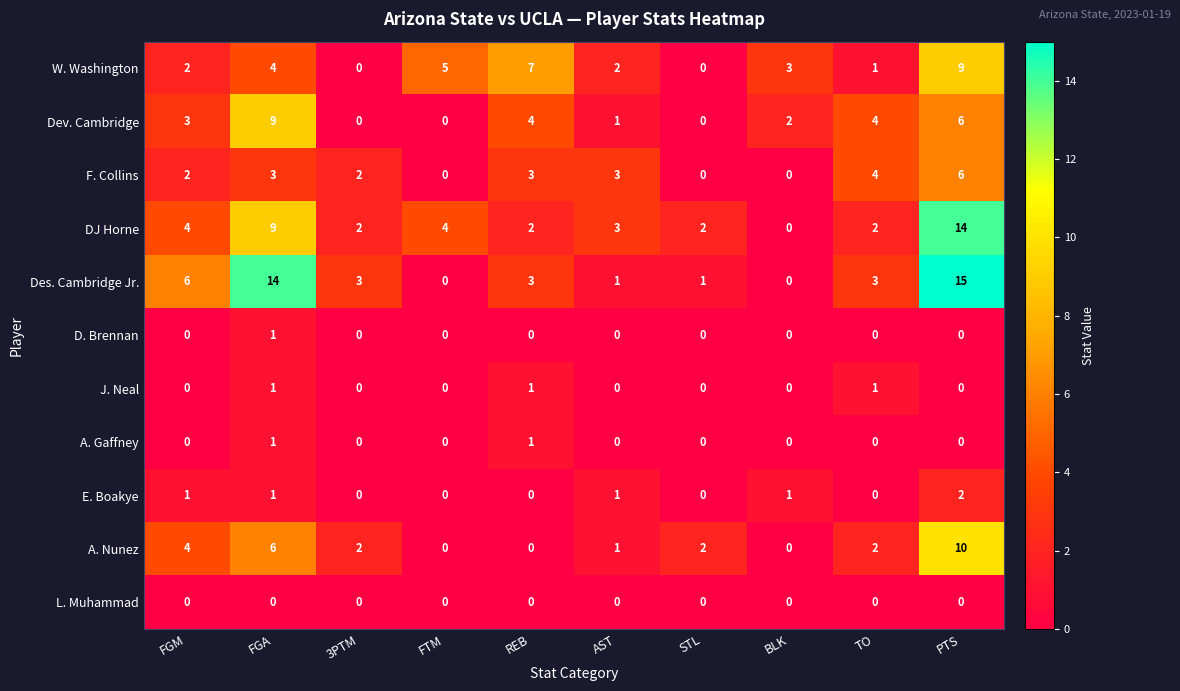

How many W. Washington values are between 1 and 5?

6